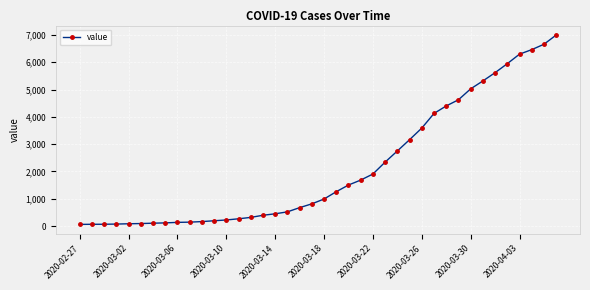

What is the average value?

2142